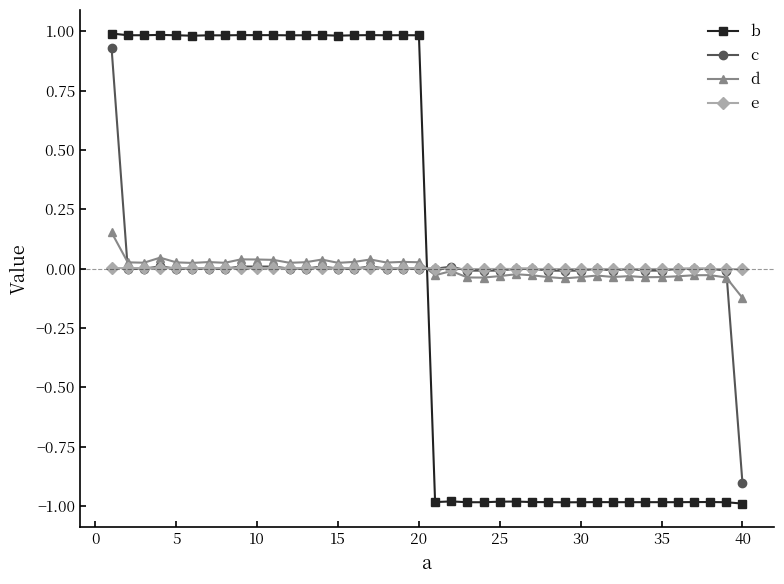

What is the value of the b point at the 30th from the left?

-1.0